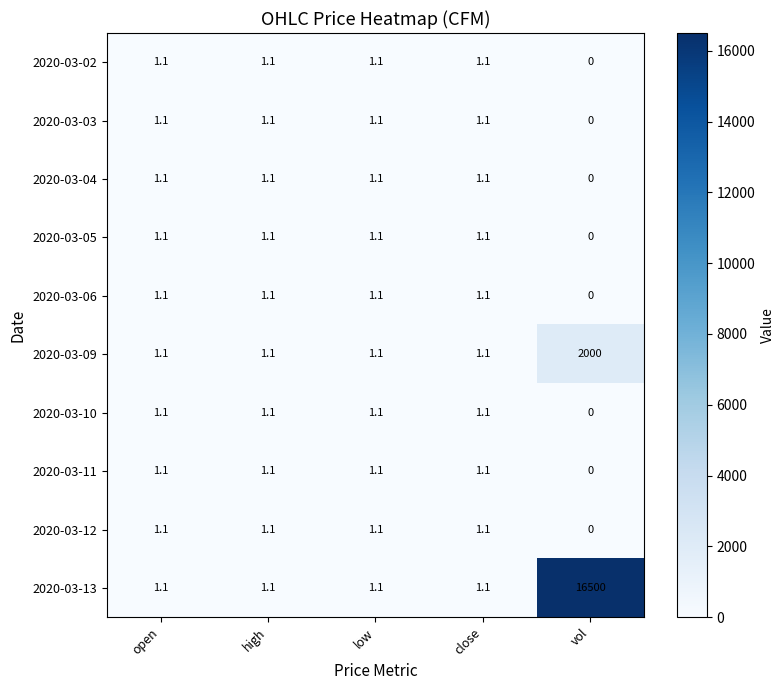

Which category has the lowest value across all series?

vol